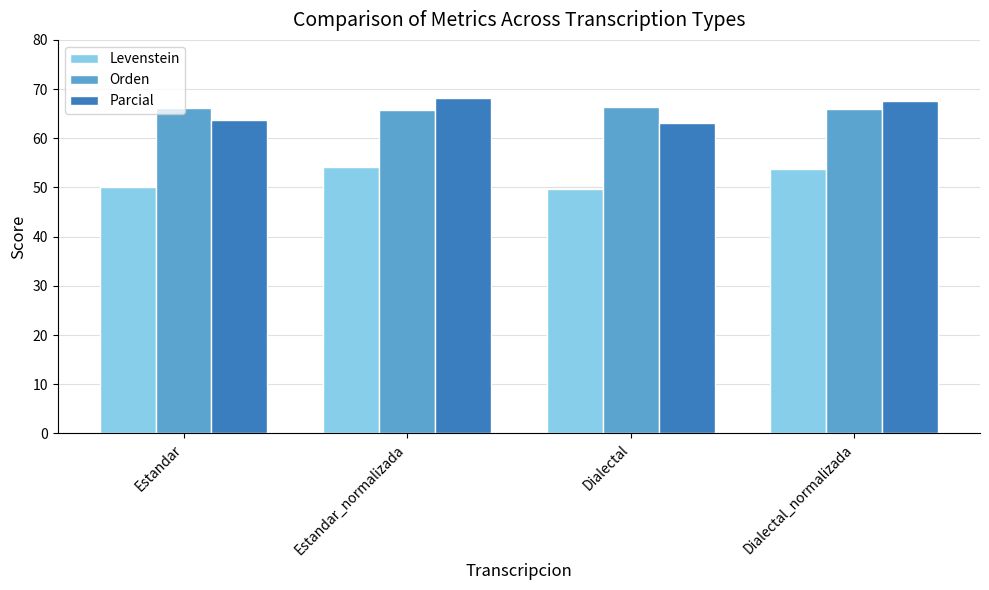

At how many categories does at least one series exceed 56?

4